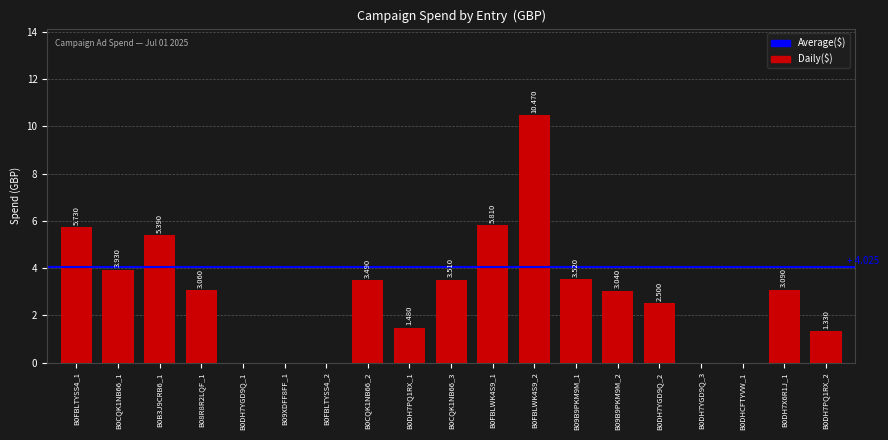

How many series are shown in this chart?

1